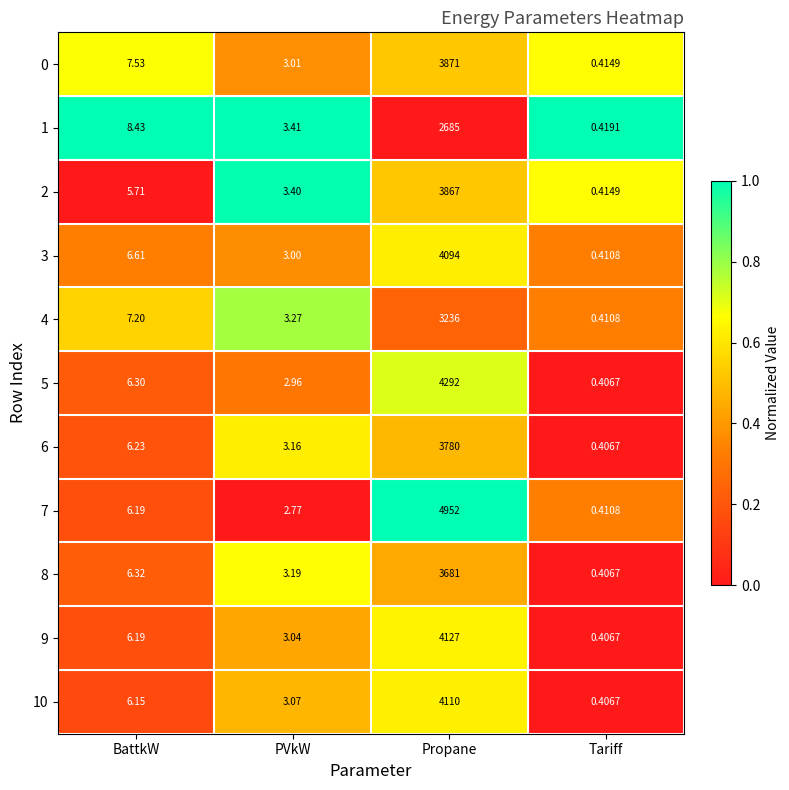

Between PVkW and Tariff, which series saw the biggest shift?

1